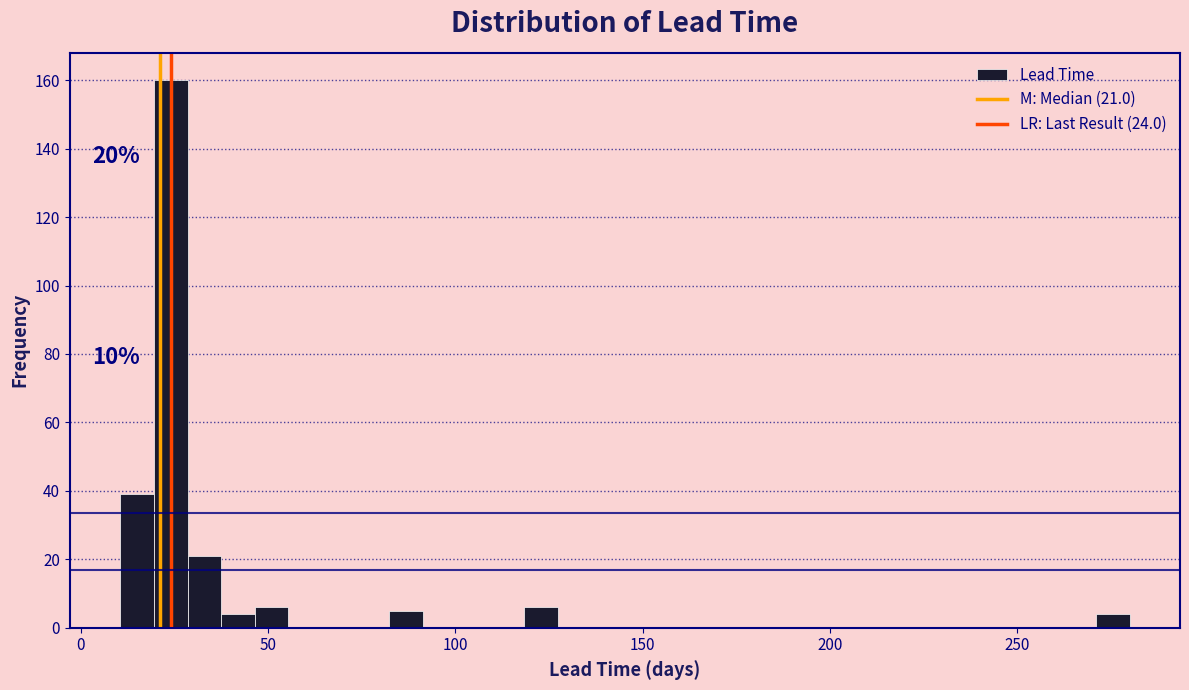

Around what value on the x-axis is the tallest bar? Give the approximate position of its centre, as read against the axis.

25